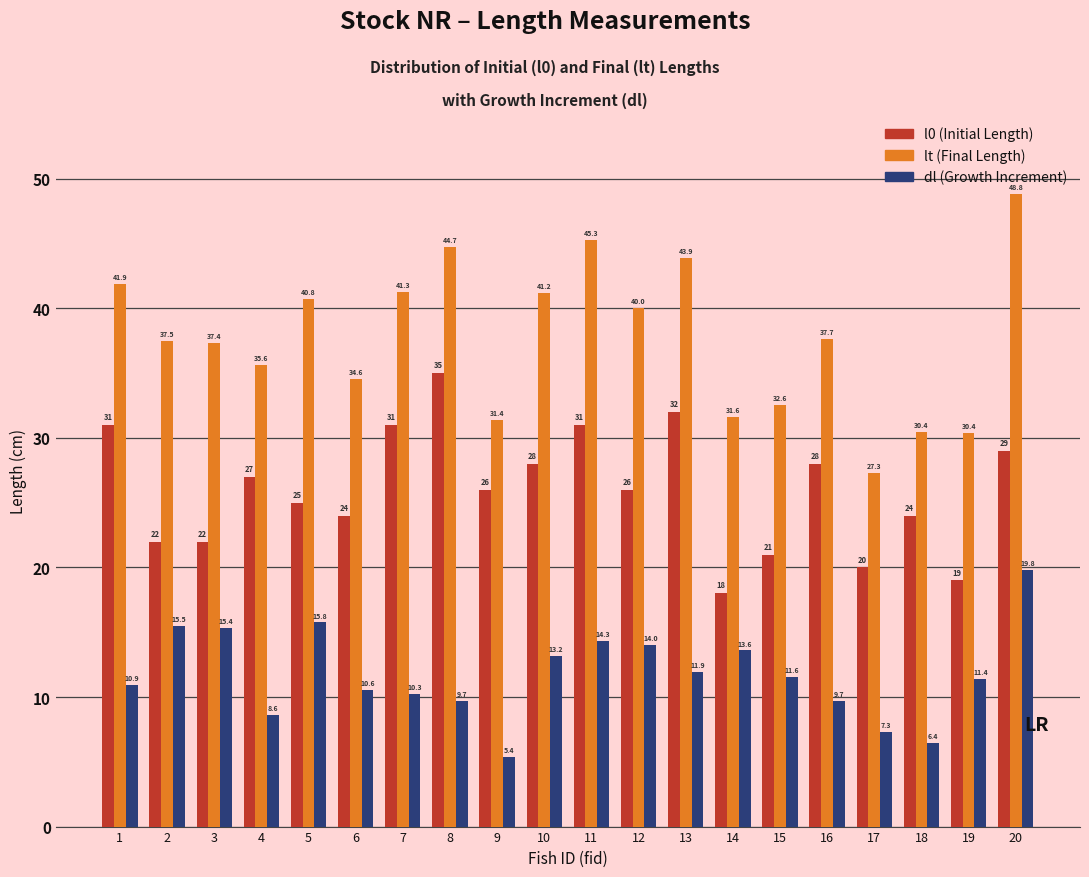

What is the total value across all series at 11?

90.6